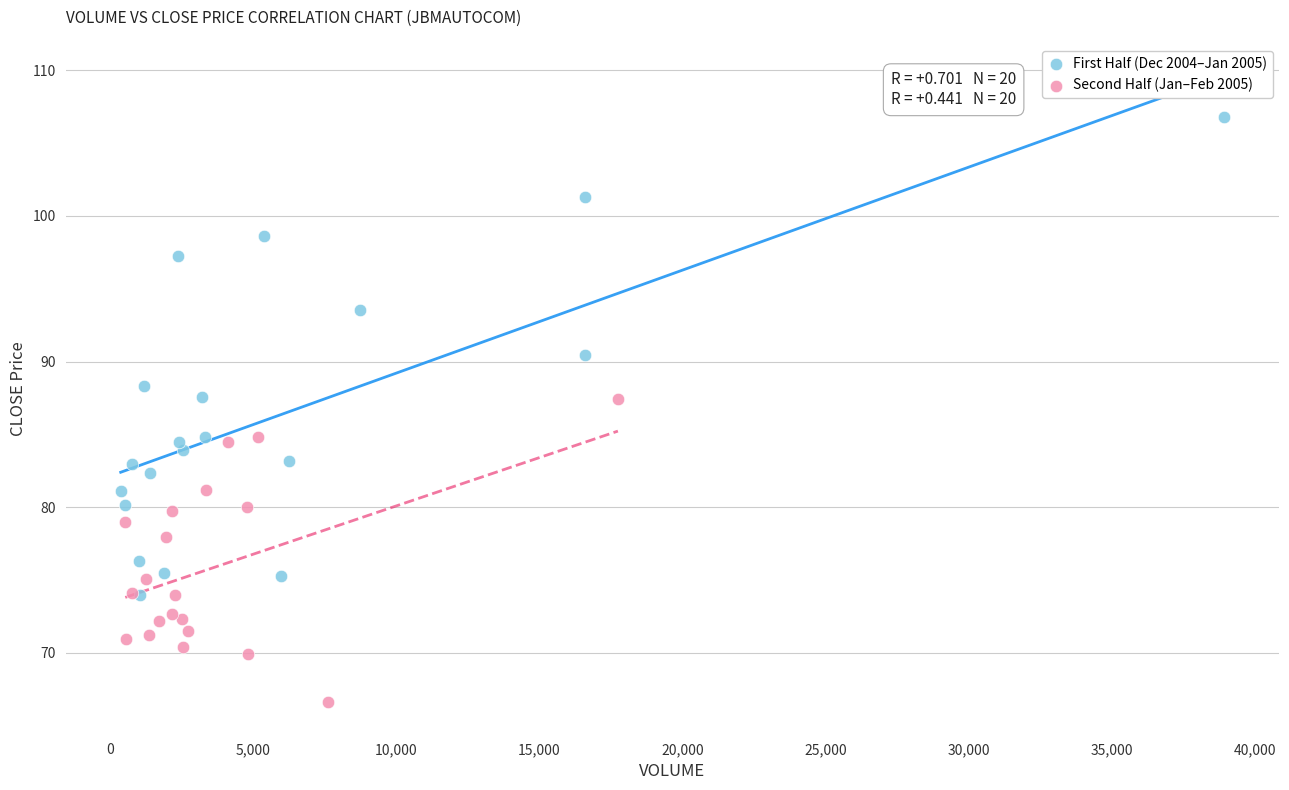

What are all the series names shown in the legend?

First Half (Dec 2004–Jan 2005), Second Half (Jan–Feb 2005)